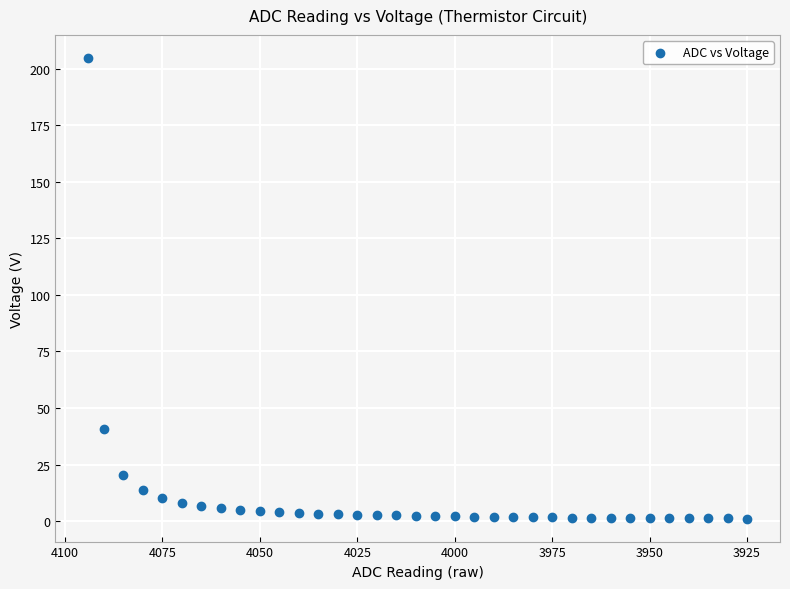

What is the range of X values (max minus min)?

169.0